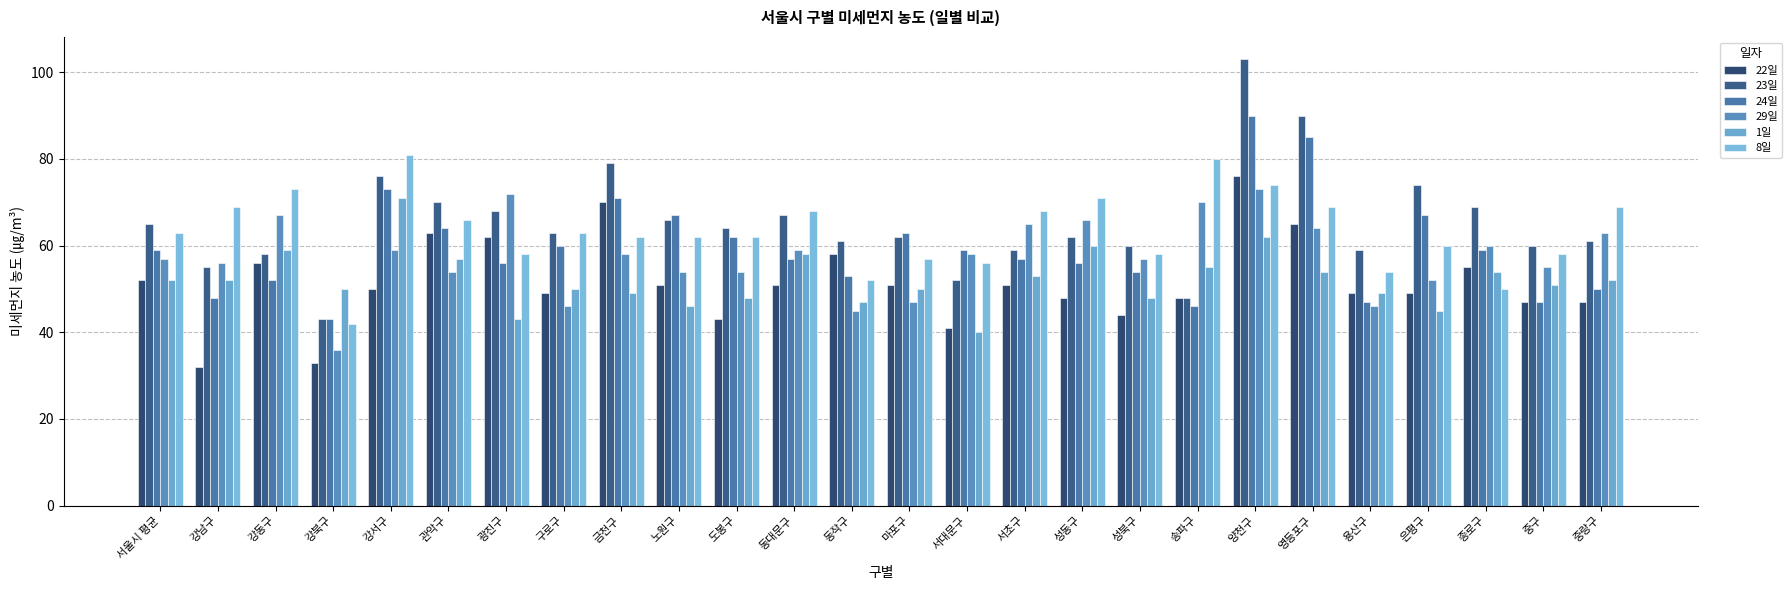

What is the sum of all 23일 values?

1694